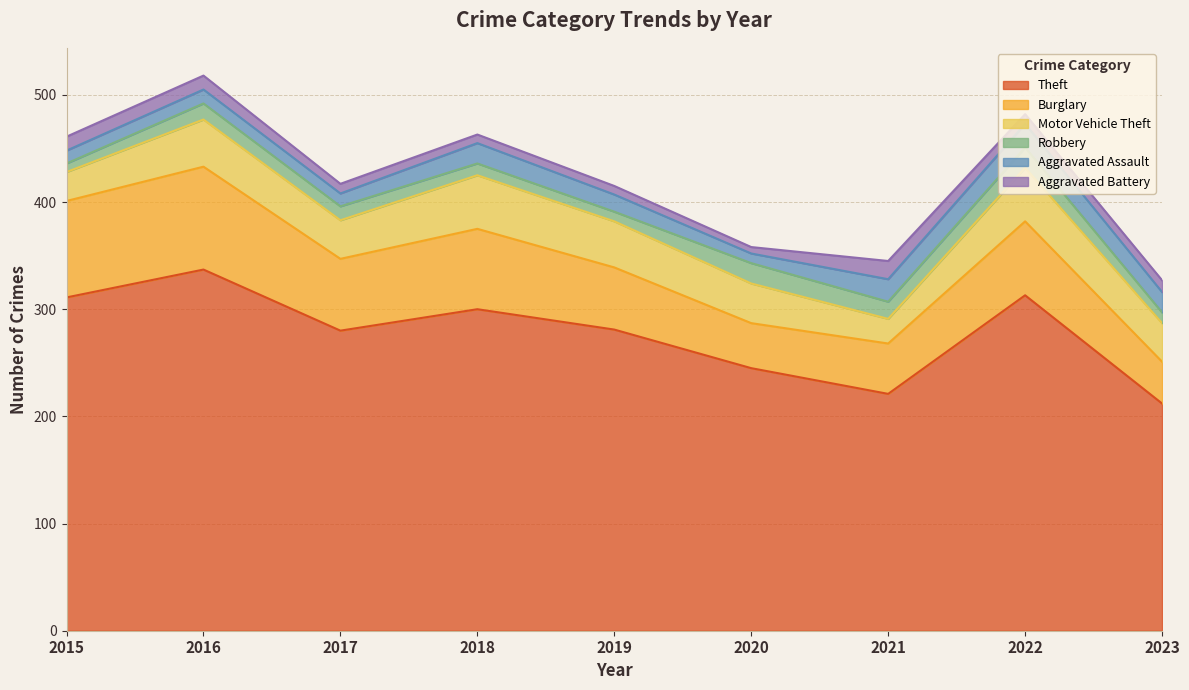

List the series in order of their peak value, highest first.

Theft, Burglary, Motor Vehicle Theft, Aggravated Assault, Robbery, Aggravated Battery